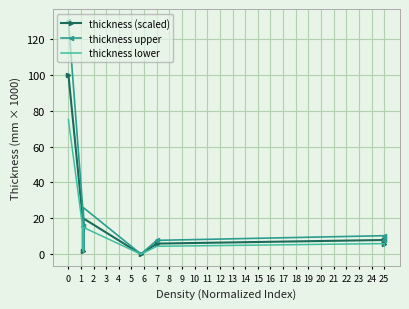

The thickness (scaled) series shows 8.6 at 7. True or false?

False